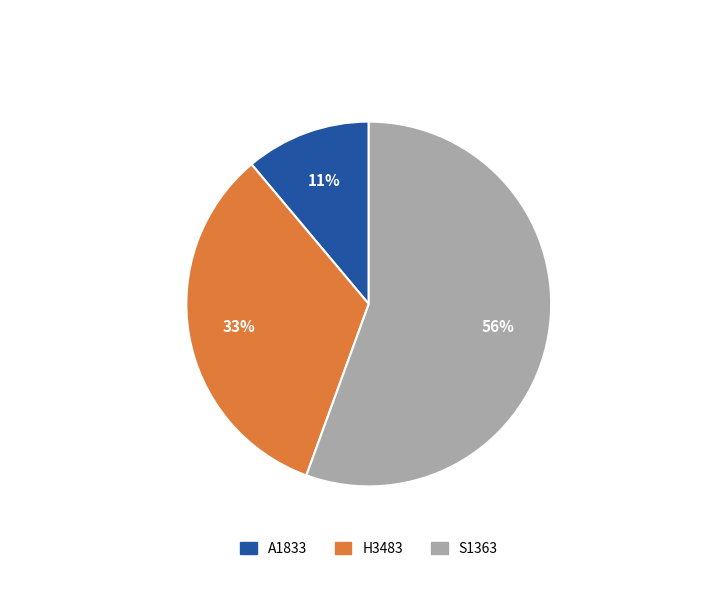

To the nearest percent, what is the average slice percentage?

33%